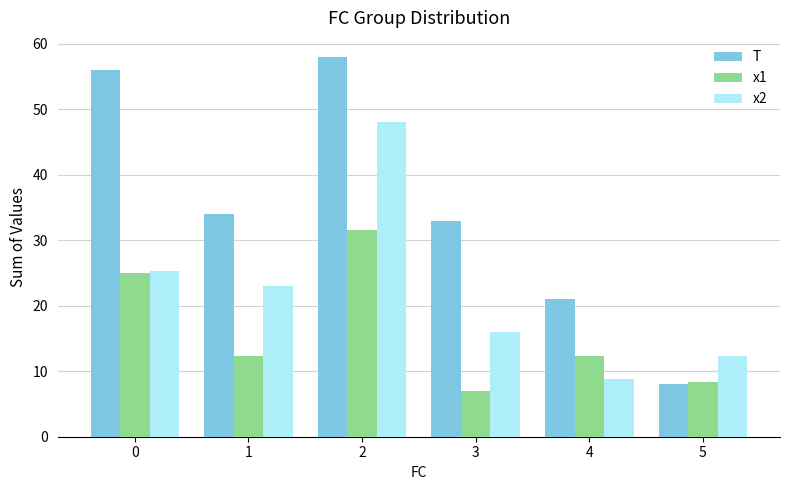

List the series in order of their peak value, lowest first.

x1, x2, T